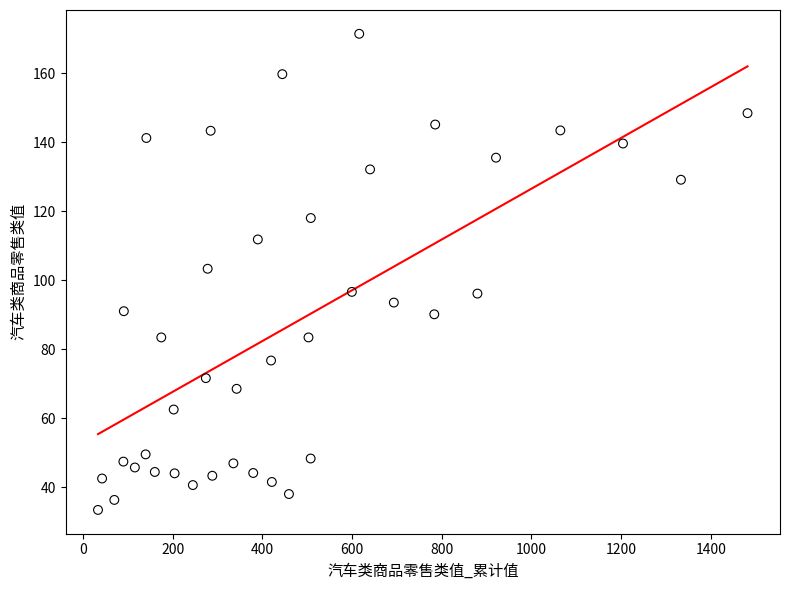

What is the range of X values (max minus min)?

1448.4